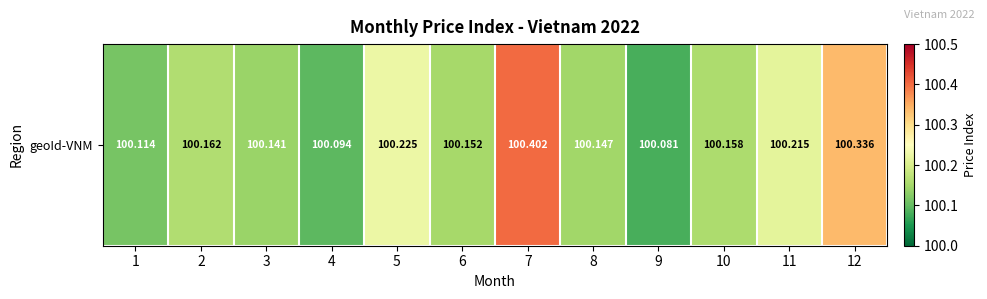

Which has a higher value, 10 or 8?

10